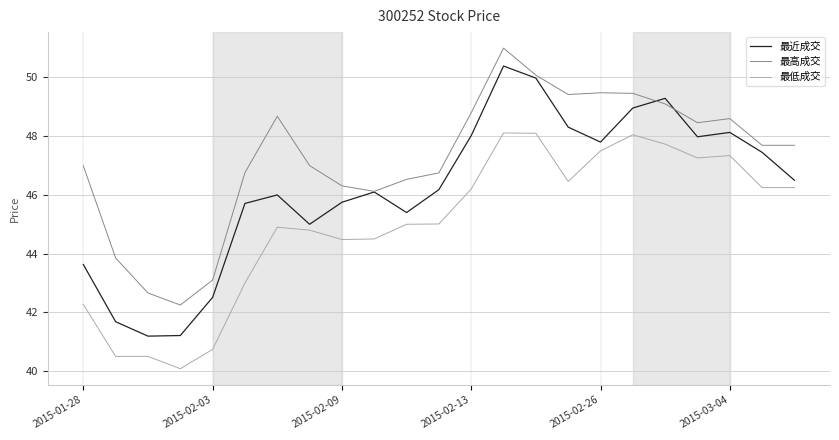

True or false: 最高成交 and 最低成交 cross at least once.

False